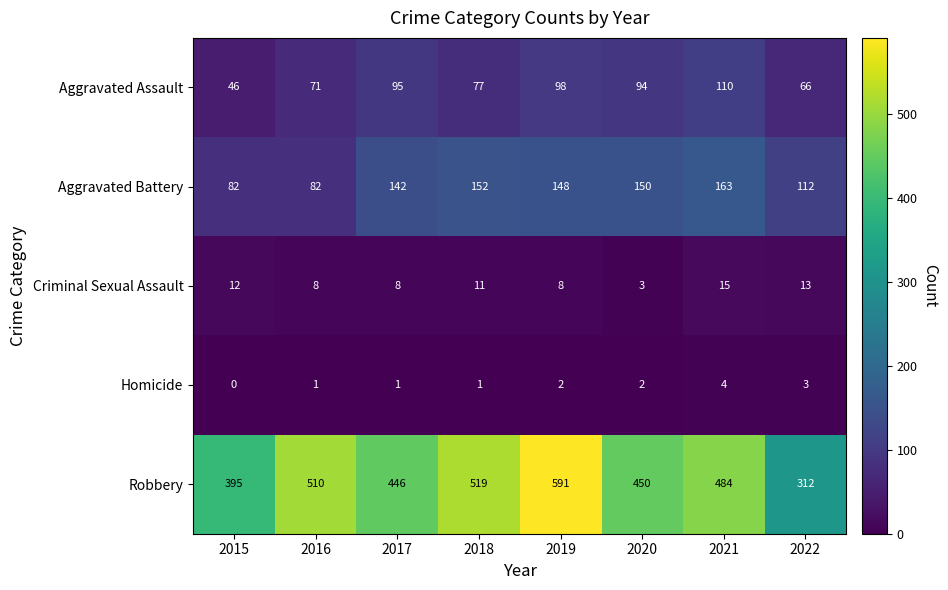

Rank the series by their maximum value, from highest to lowest.

Robbery, Aggravated Battery, Aggravated Assault, Criminal Sexual Assault, Homicide